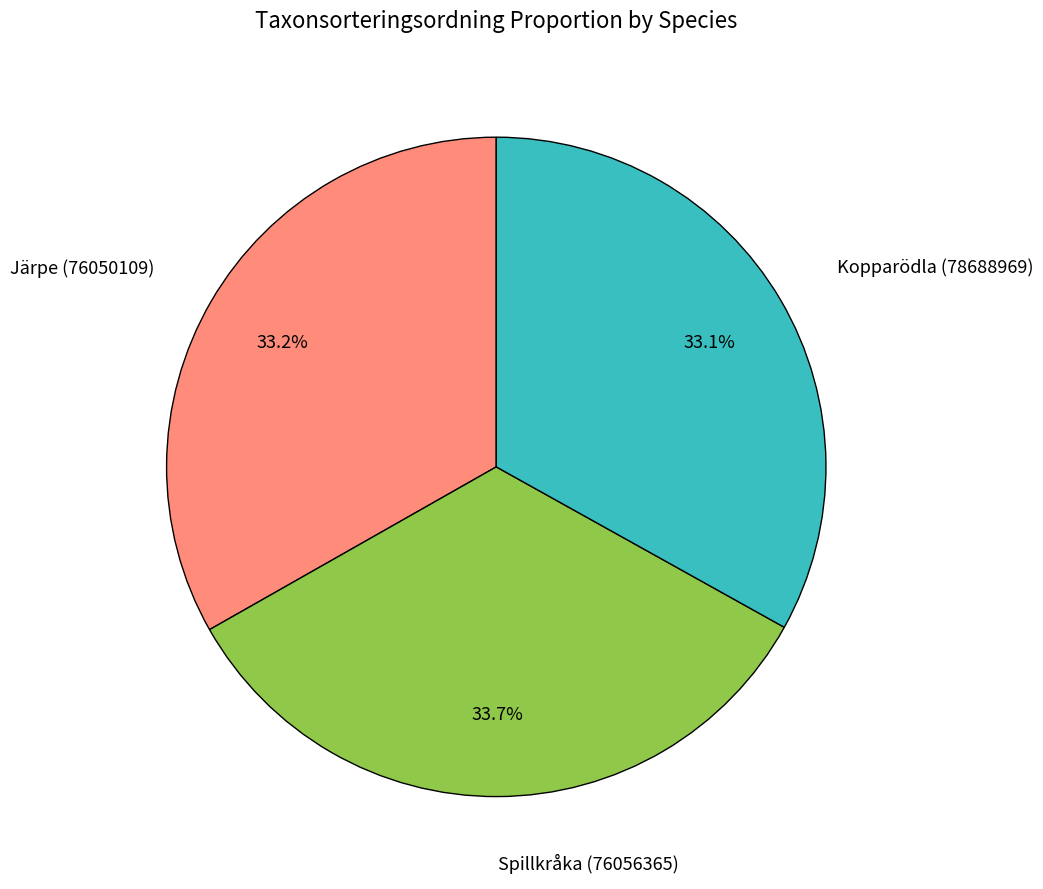

What percentage is the Kopparödla (78688969) slice, to the nearest percent?

33%